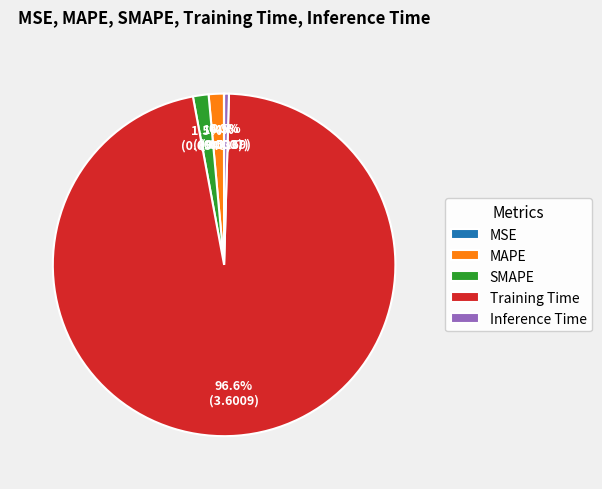

To the nearest percent, what portion does SMAPE represent?

1%